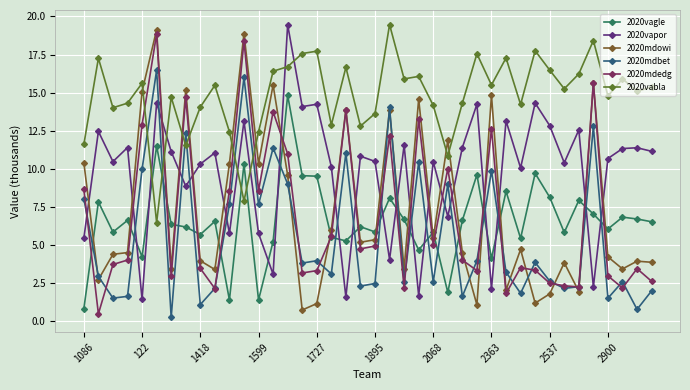

What are all the series names shown in the legend?

2020vagle, 2020vapor, 2020mdowi, 2020mdbet, 2020mdedg, 2020vabla